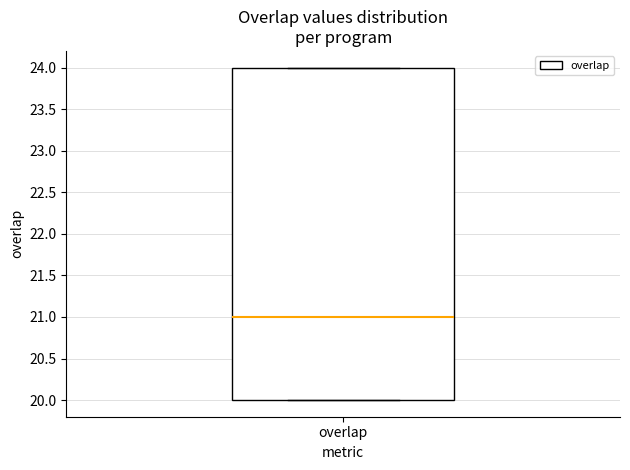

Where is the upper edge of the box for overlap on the y-axis? The values are not printed on the chart, so give them approximately, as read against the axis.

24